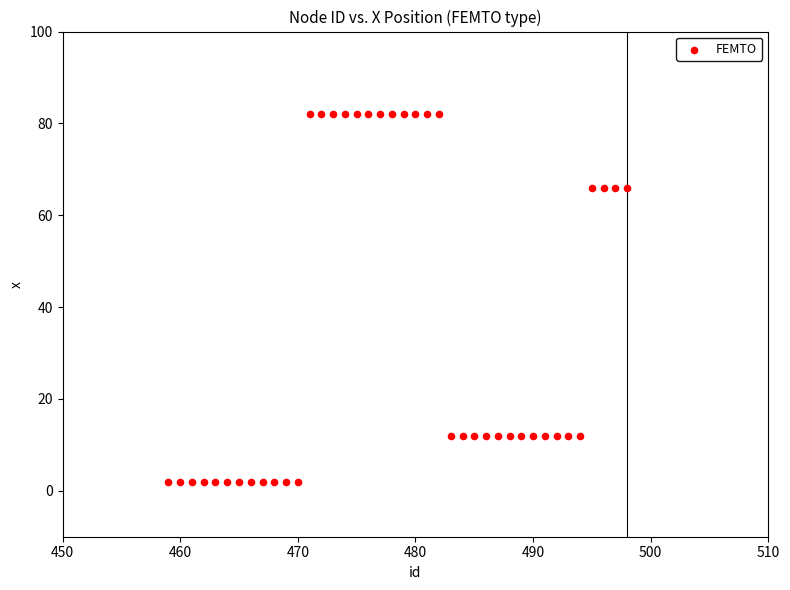

What is the range of Y values (max minus min)?

80